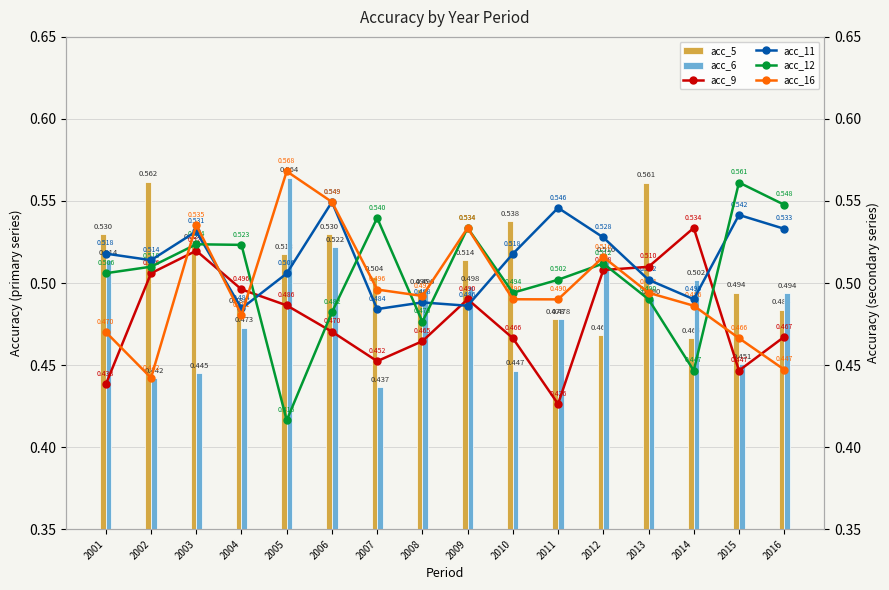

What is the average value of the acc_12 series?

0.5